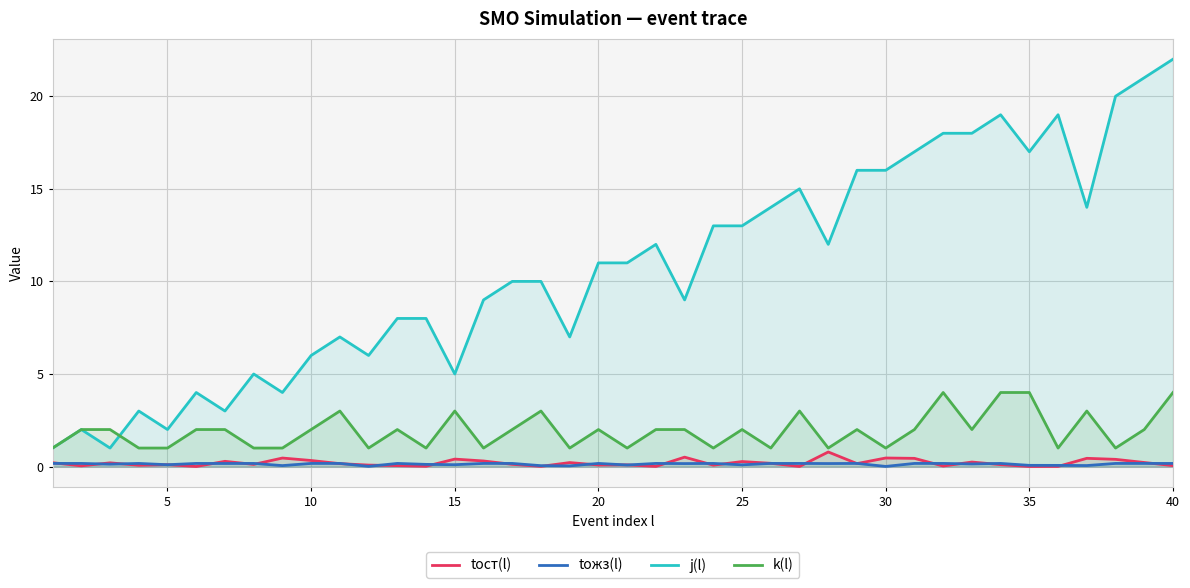

Is it true that tост(l) equals 0.5 at 30?

True